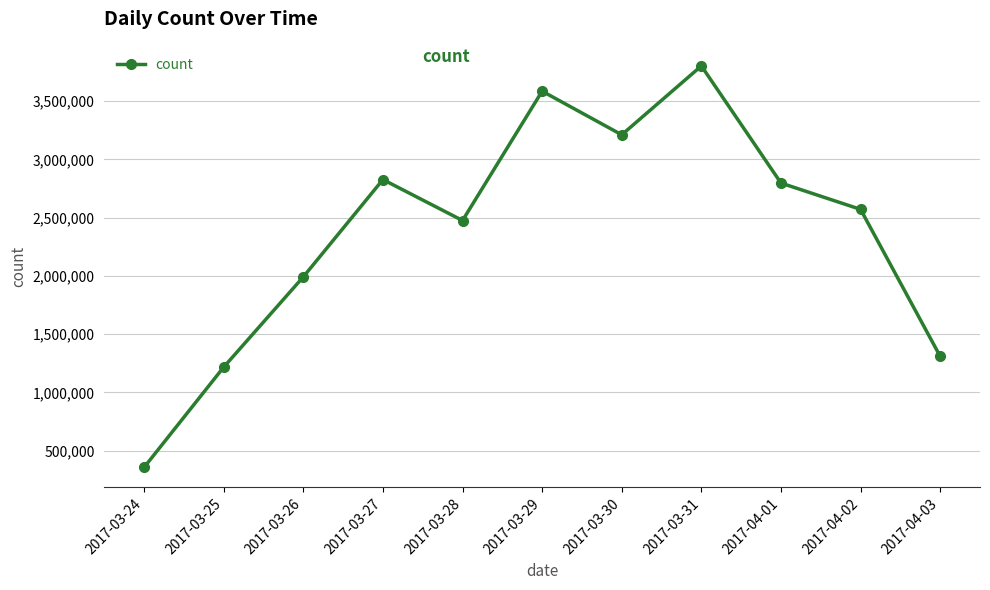

True or false: the data shows 1217666 at 2017-03-25.

True